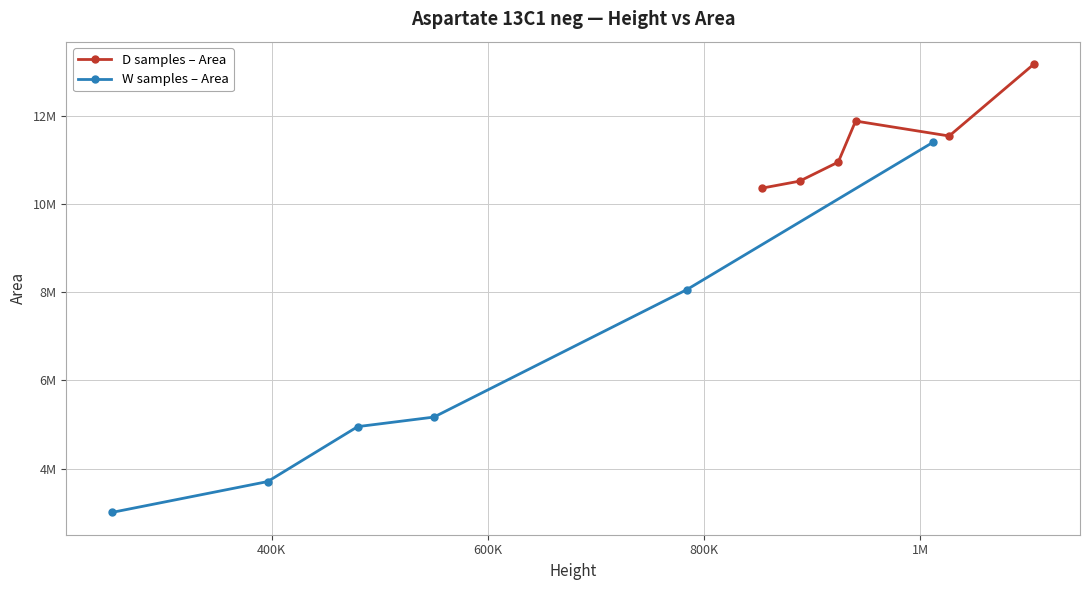

Reading right to left, list all the values displayed in this chart.

D samples – Area: 13179841	11547863	11887204	10956248	10523298	10365217
W samples – Area: 11403407	8064651	5169823	4953158	3706499	3008941